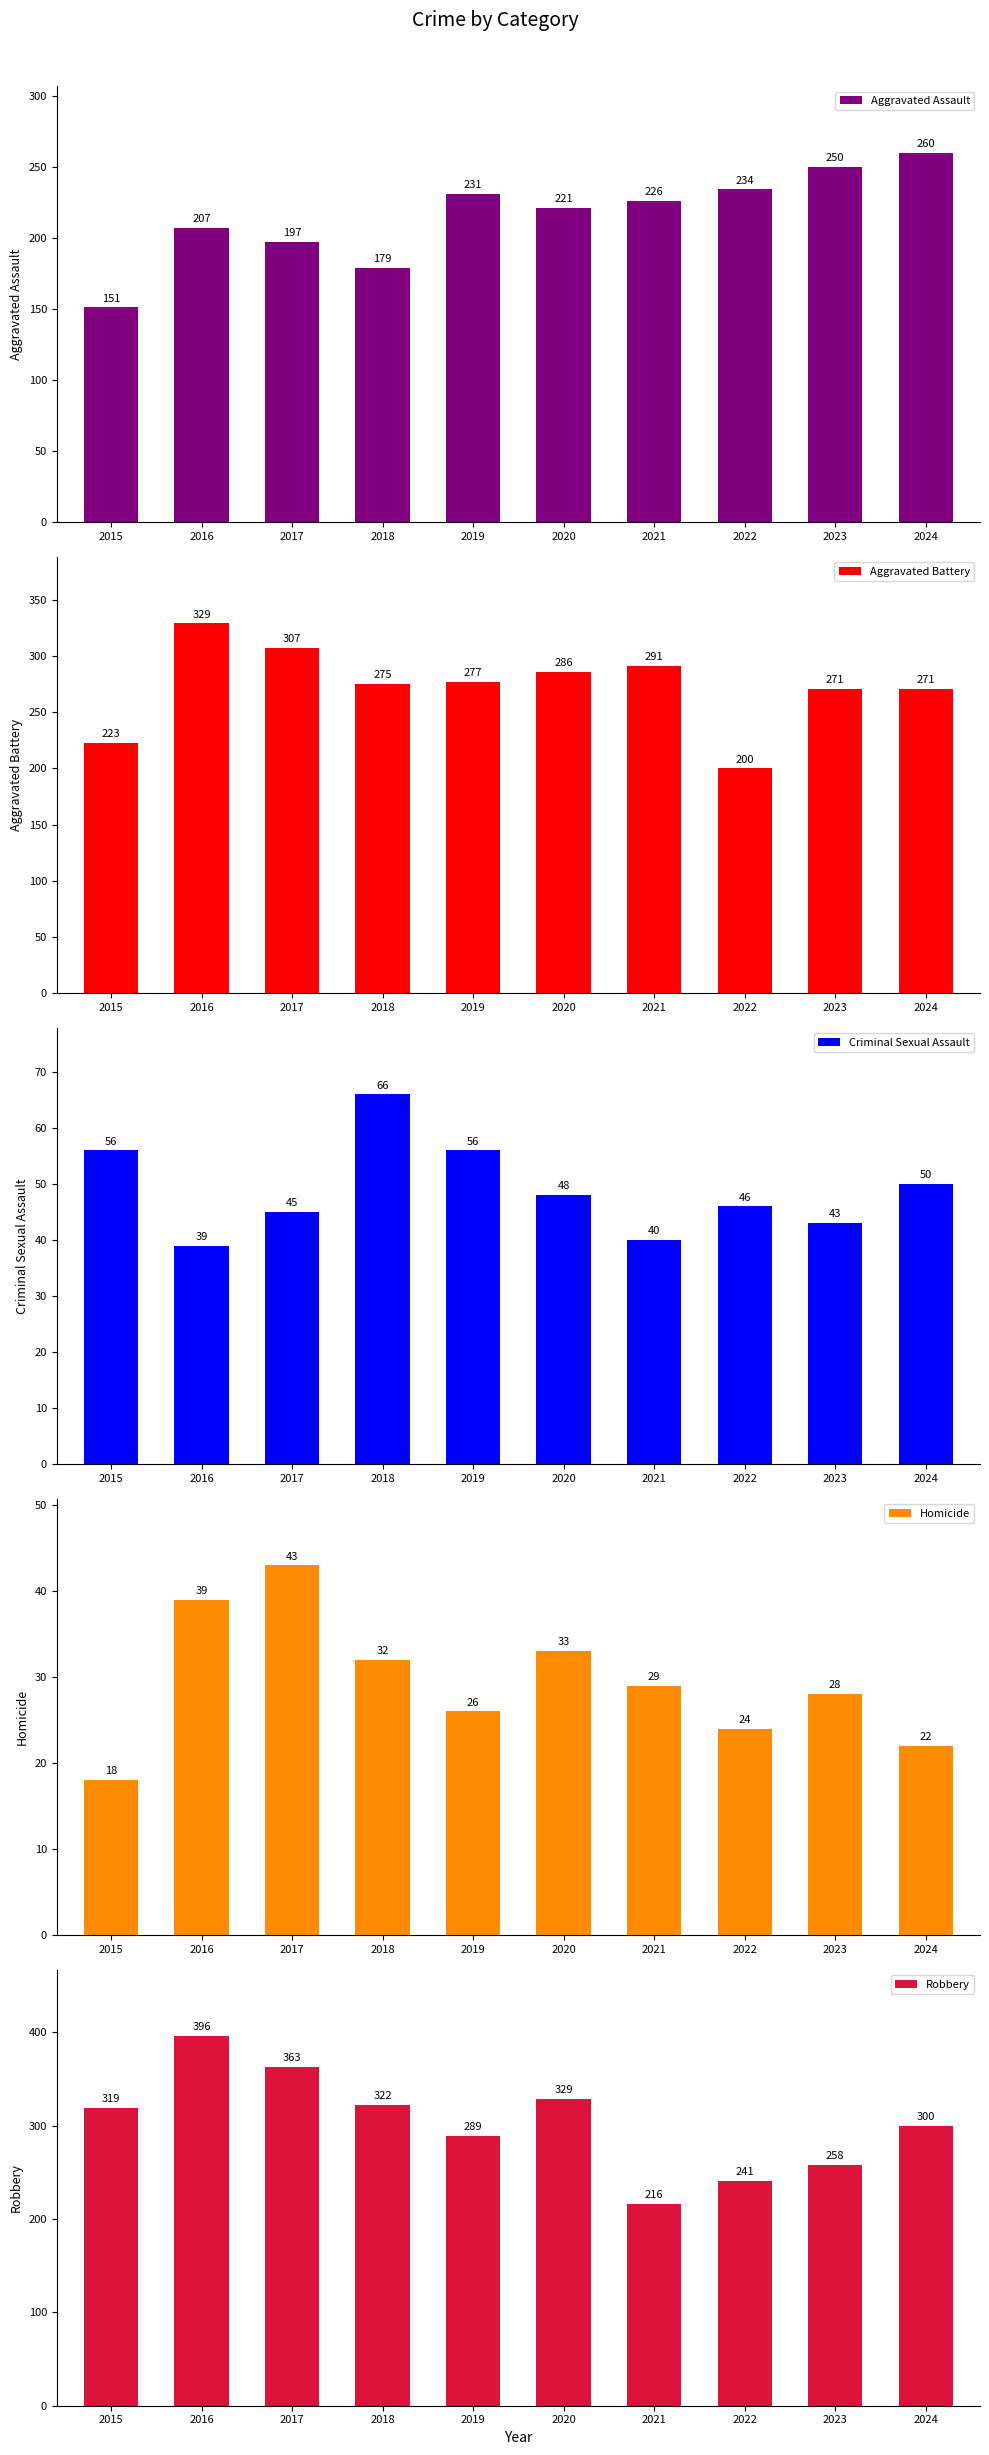

What is the average value of the Aggravated Assault series?

216